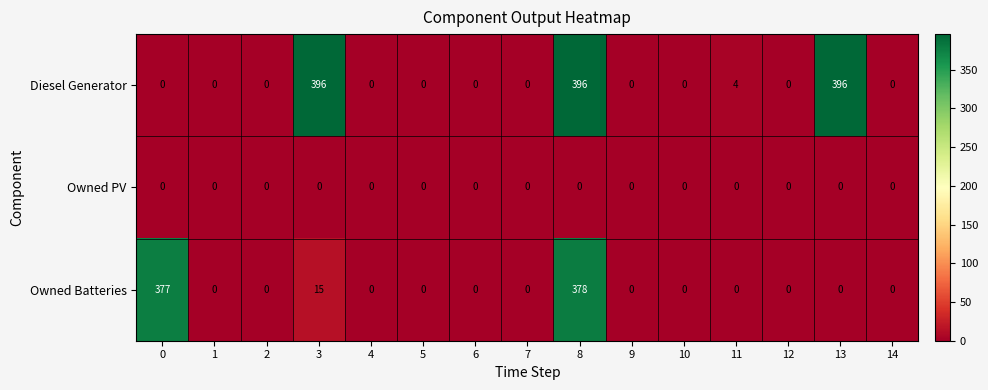

Which series changed the most between 0 and 9?

Owned Batteries